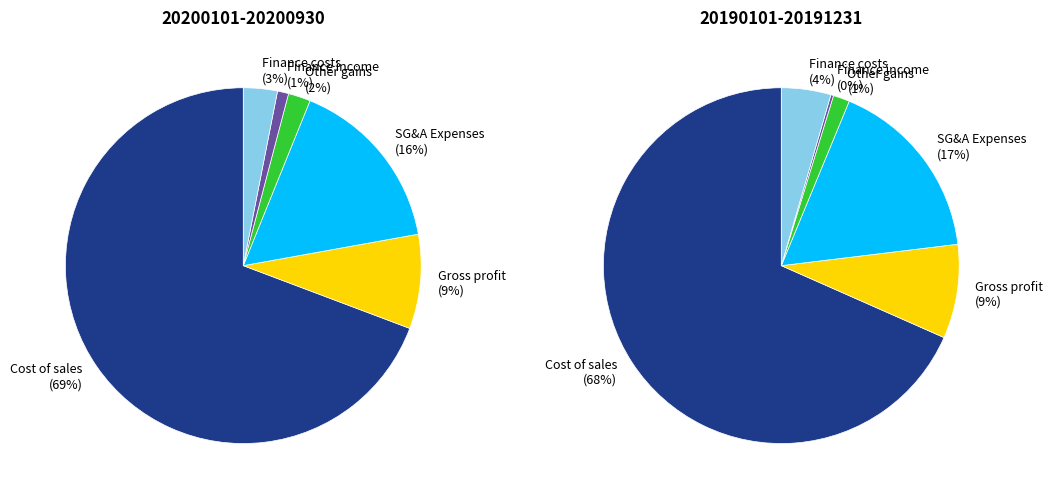

Combined, do Revenue and Finance costs account for over 50%?

No